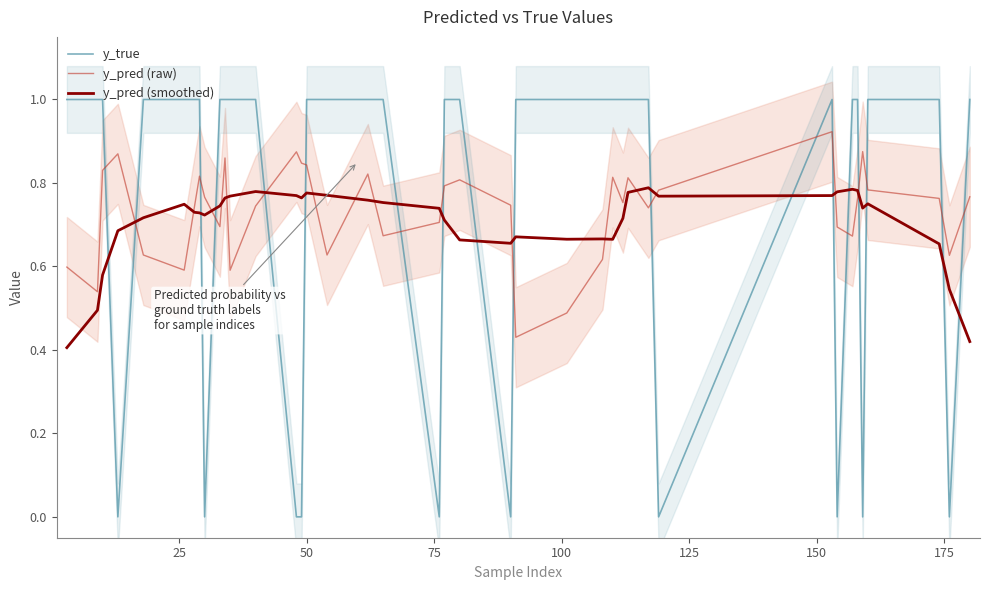

What is the maximum value for y_true?

1.0